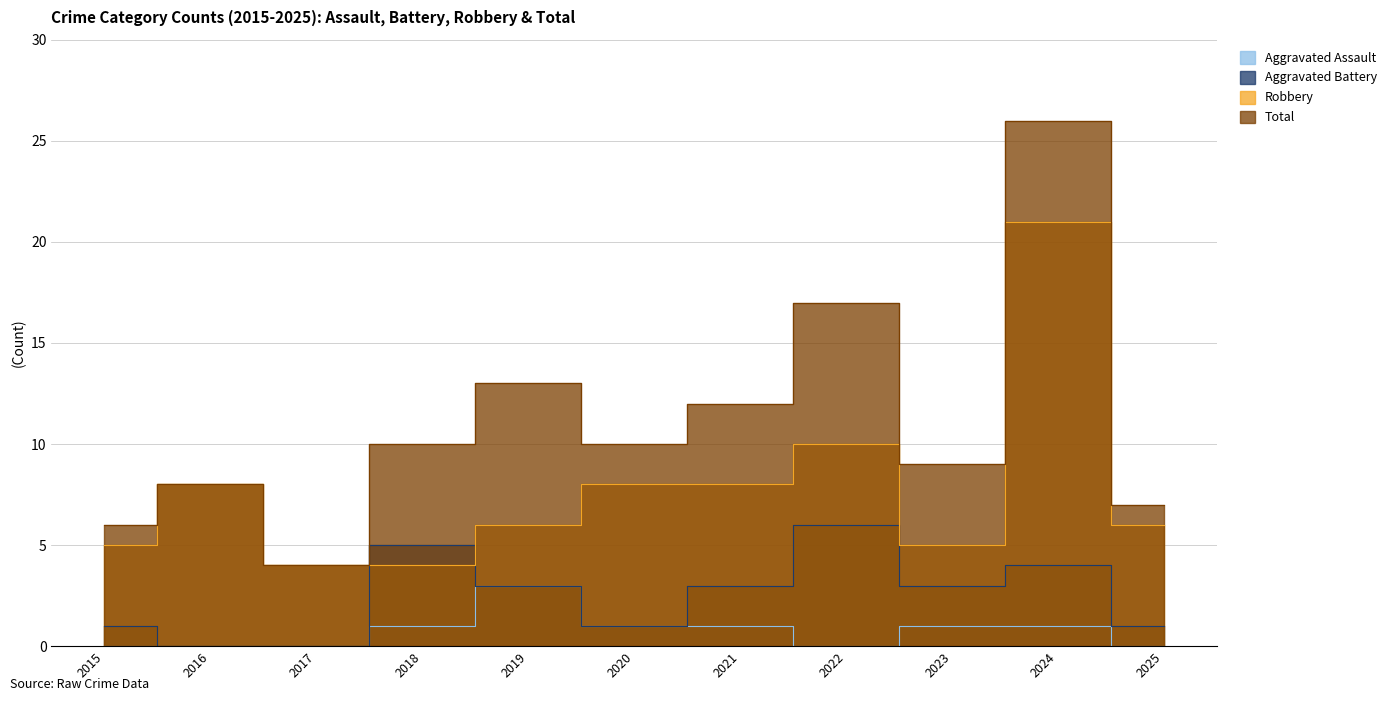

At which category does Total reach its first local valley?

2017